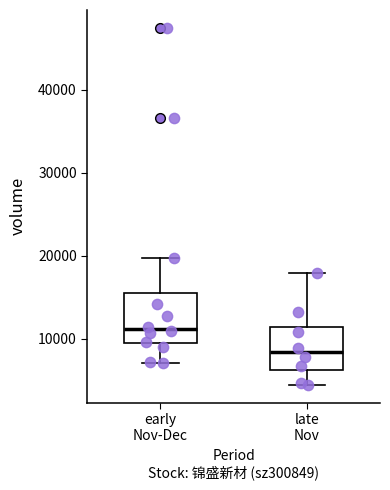

Reading left to right, transcribe this box plot: for each box, give where its median line is, the range the box spans, and where its two whiskers end, as read against the y-axis. The values are not printed on the chart, so give them approximately, as read against the axis.

early Nov-Dec: median 11000, box 9000 to 16000, whiskers 7000 to 20000
late Nov: median 8000, box 6000 to 11000, whiskers 4000 to 18000